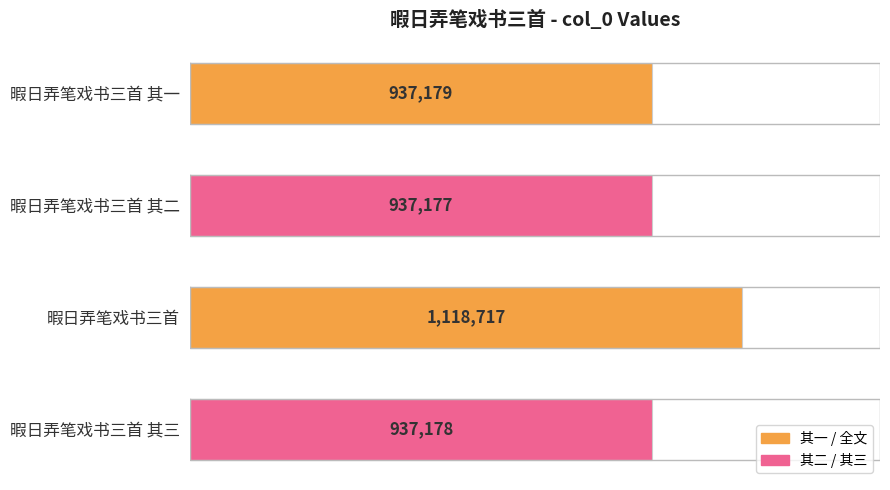

What is the label of the 4th bar from the left?

暇日弄笔戏书三首 其三